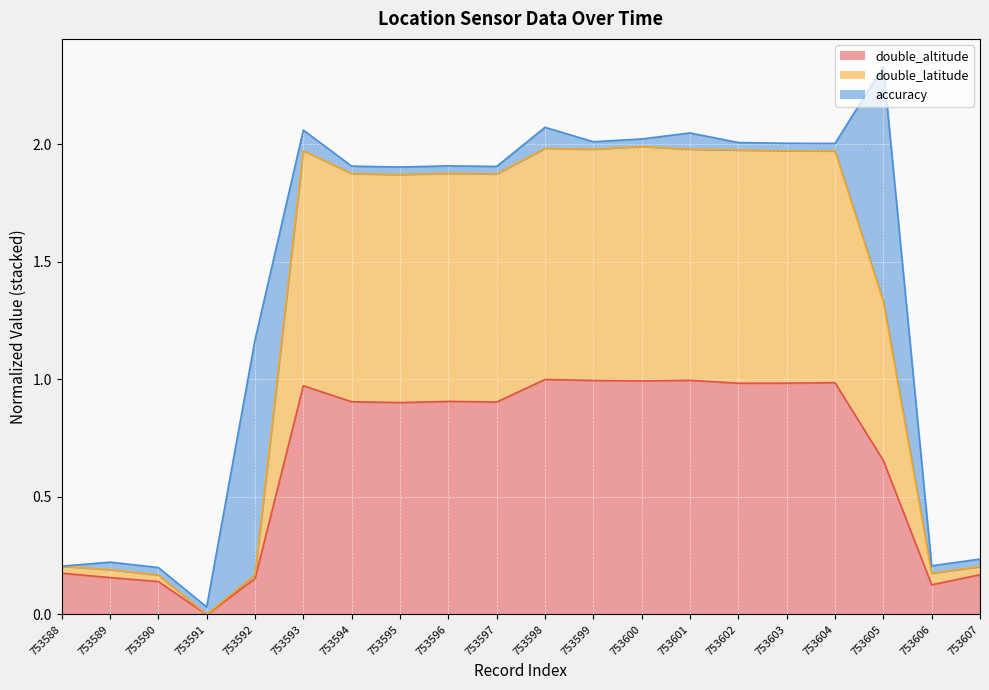

Rank the categories by double_latitude value from highest to lowest.

753600, 753598, 753599, 753601, 753602, 753593, 753603, 753604, 753596, 753594, 753597, 753595, 753605, 753588, 753607, 753589, 753606, 753592, 753590, 753591